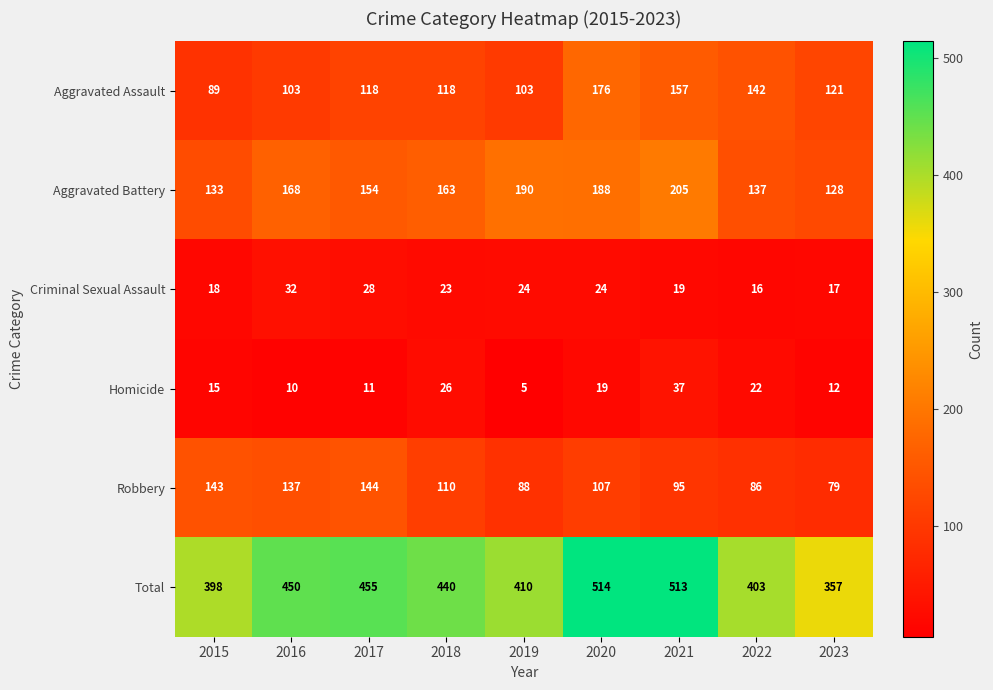

What is the sum of the Robbery values at 2023 and 2020?

186